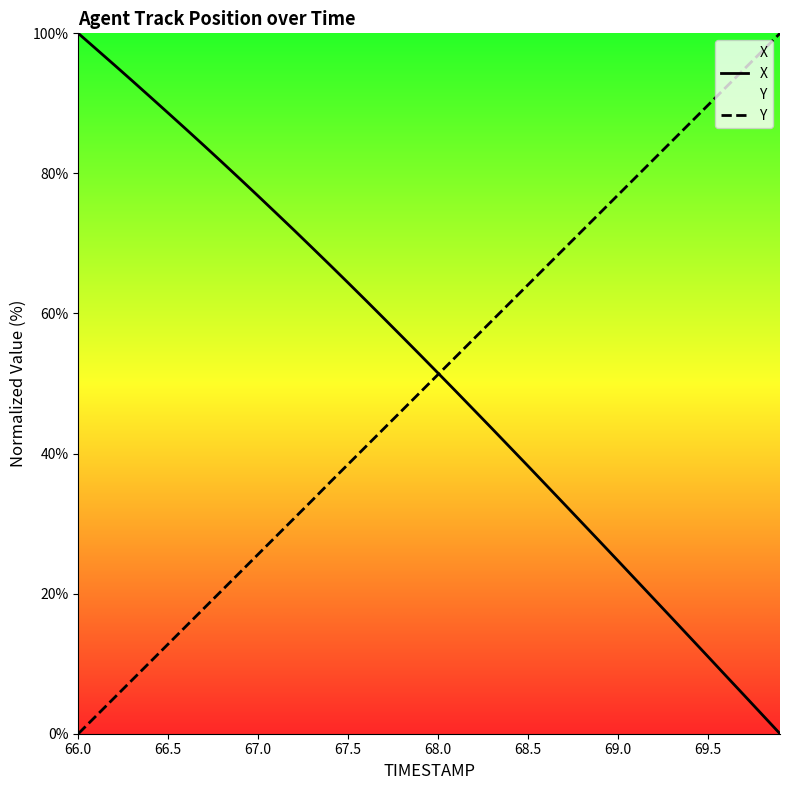

What is the difference between the maximum and minimum values in the Y series?

100.0